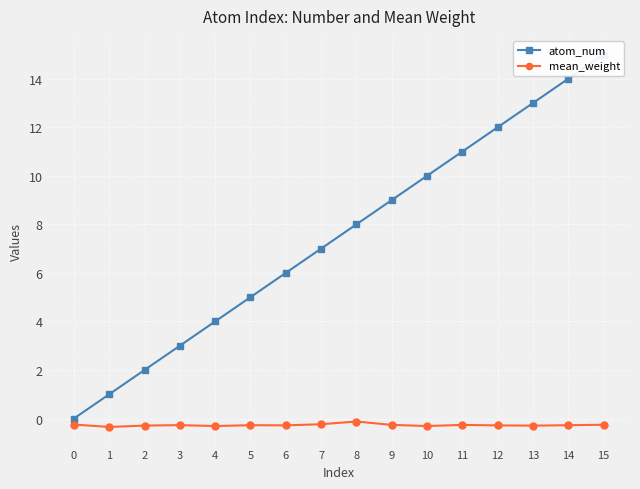

Which category has the lowest value in the mean_weight series?

1